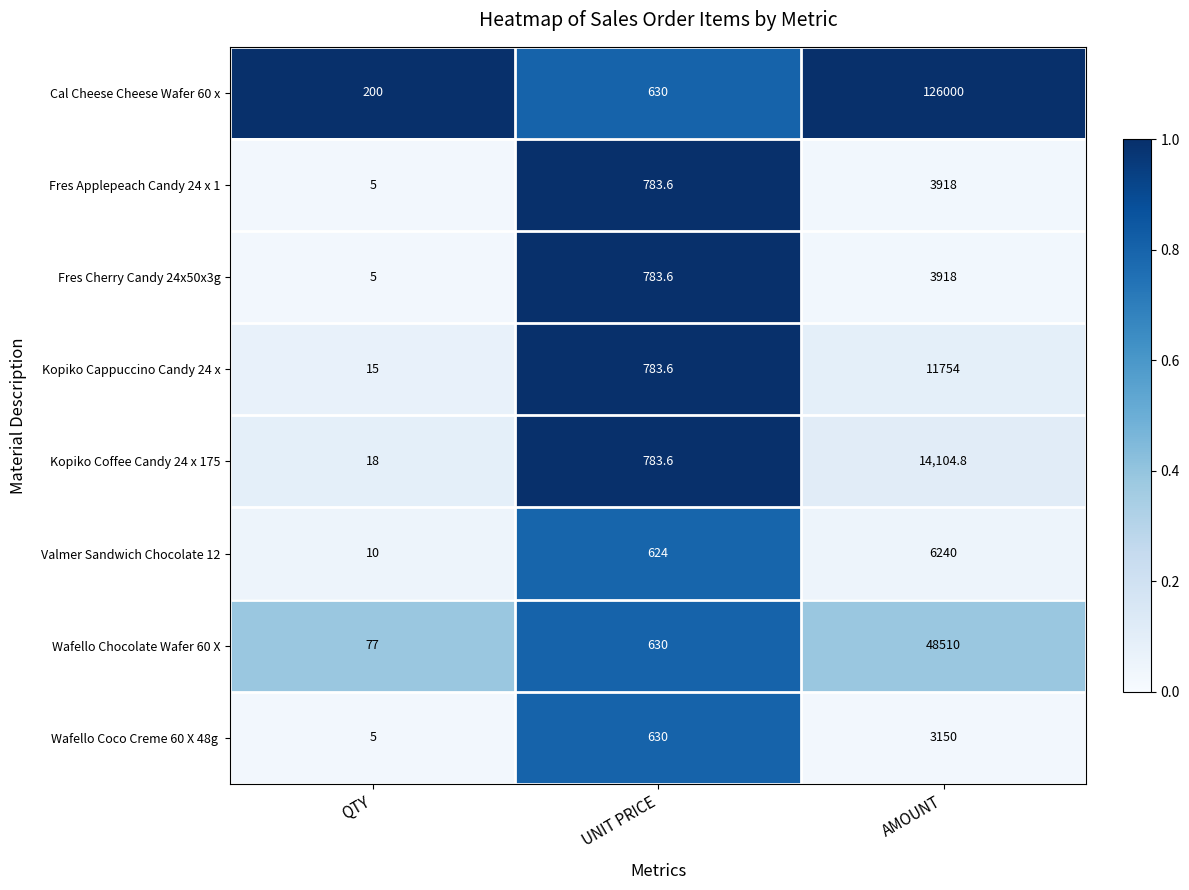

What is the difference between the highest and lowest values at UNIT PRICE?

159.6